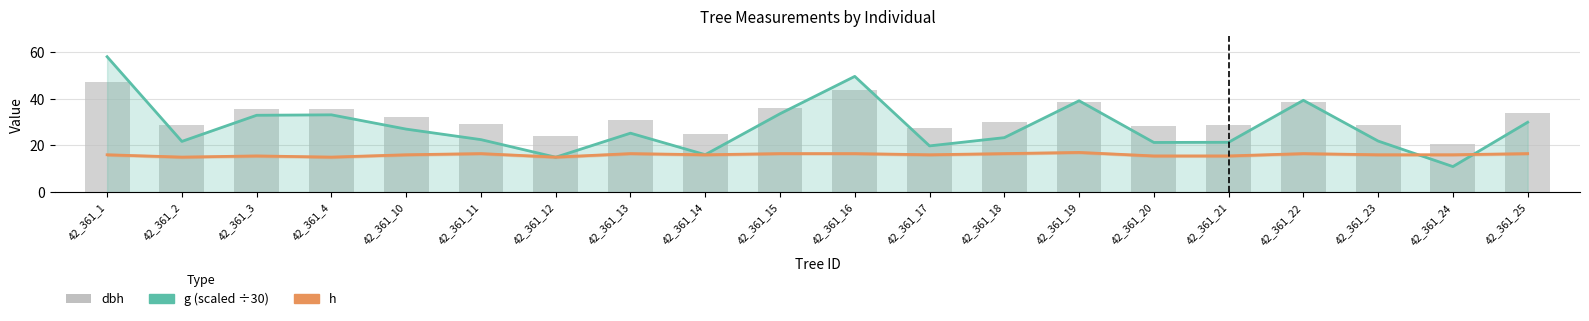

What is the greatest value displayed?

58.0